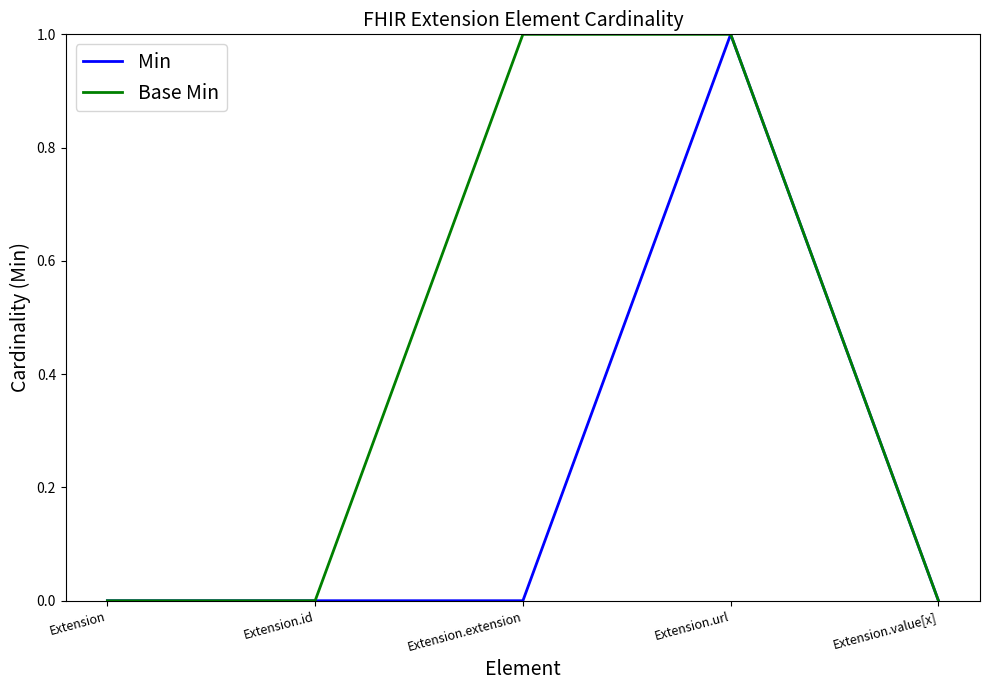

Rank the series by their average value, from lowest to highest.

Min, Base Min